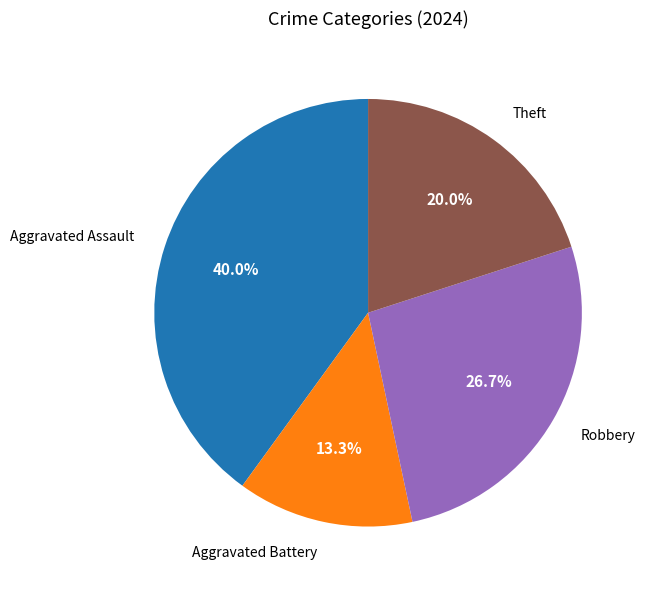

Is there any slice that represents more than half of the pie?

No